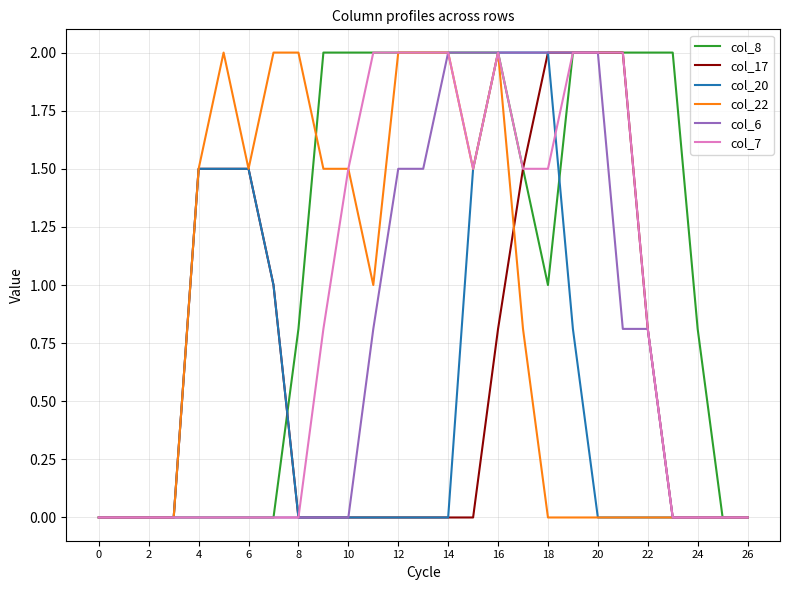

Which series has the largest total across all categories?

col_8